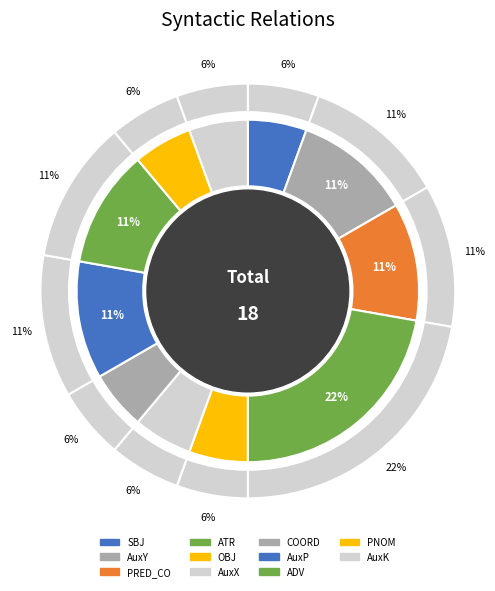

Rank the categories by value from lowest to highest.

SBJ, OBJ, AuxX, COORD, PNOM, AuxK, AuxY, PRED_CO, AuxP, ADV, ATR